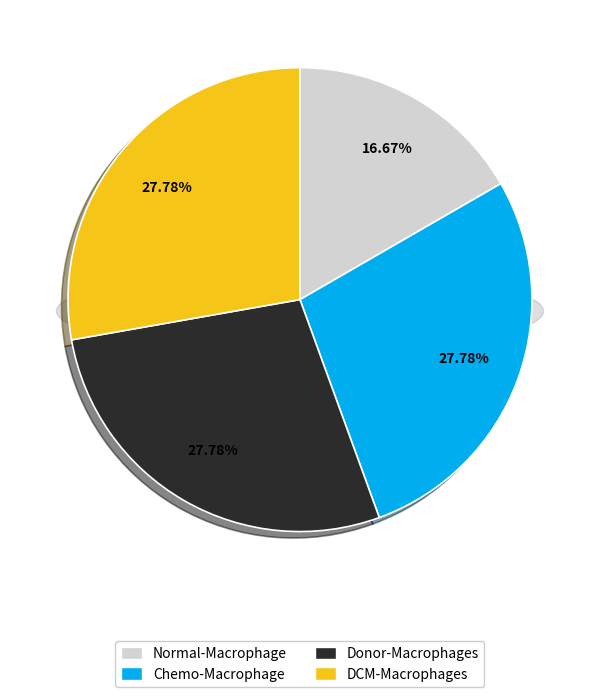

What percentage do Chemo-Macrophage and DCM-Macrophages together represent?

55.6%